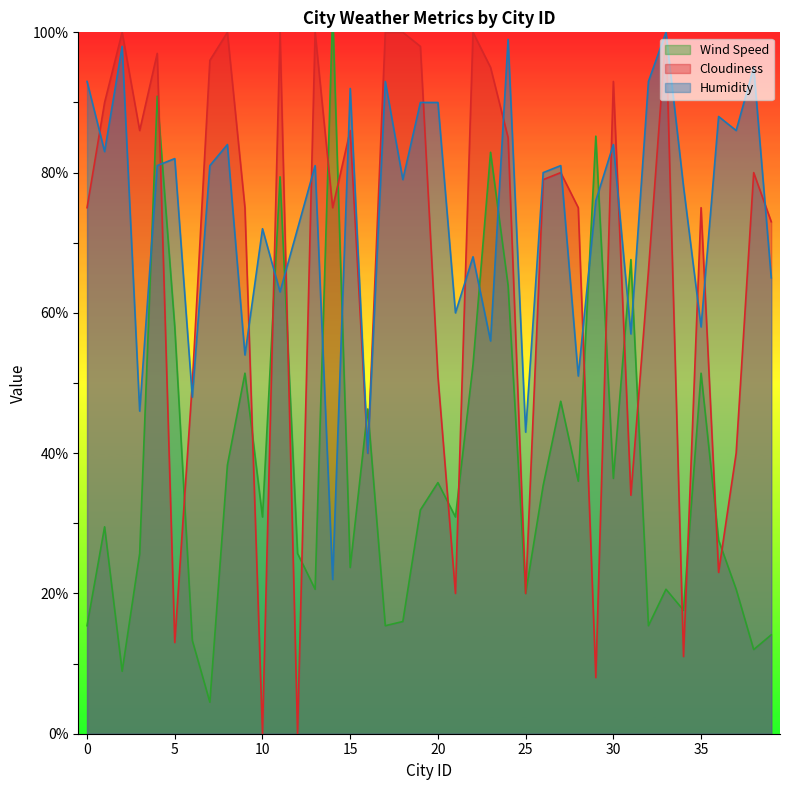

At 29, list the series in order from smallest to largest.

Cloudiness, Humidity, Wind Speed